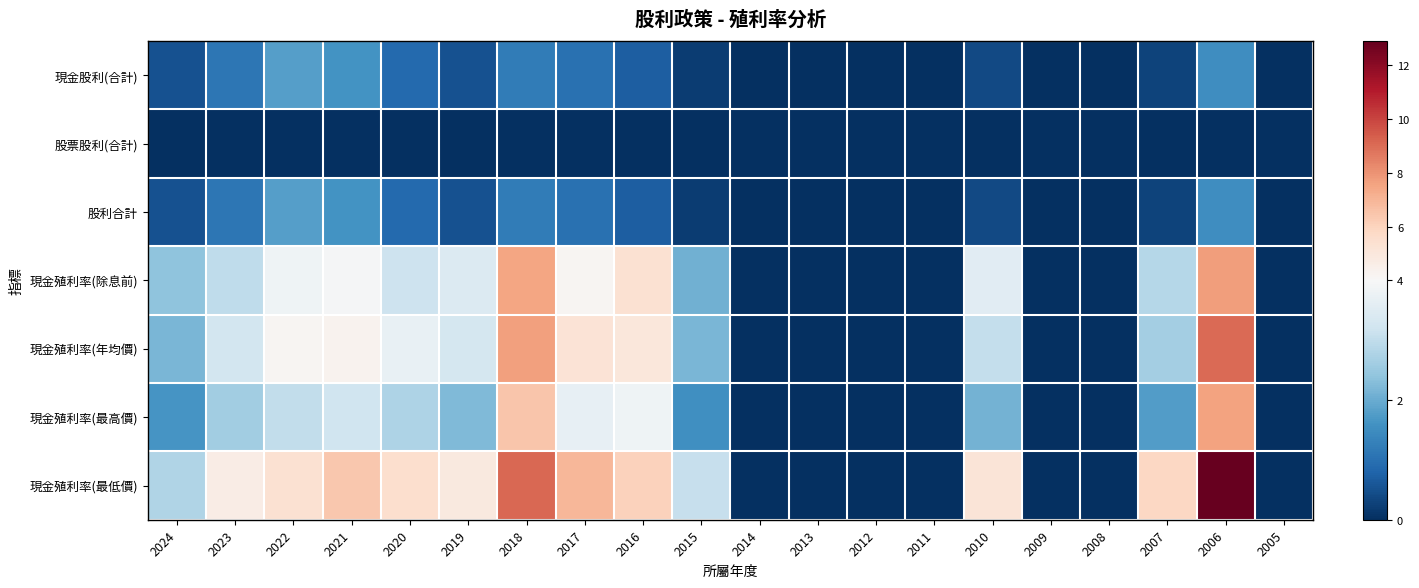

At which category is the sum across all series the highest?

2006